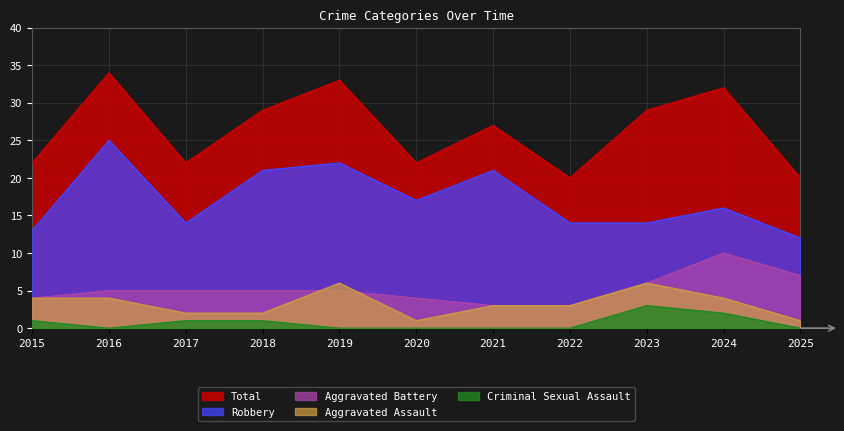

Is it true that Robbery equals 14 at 2022?

True